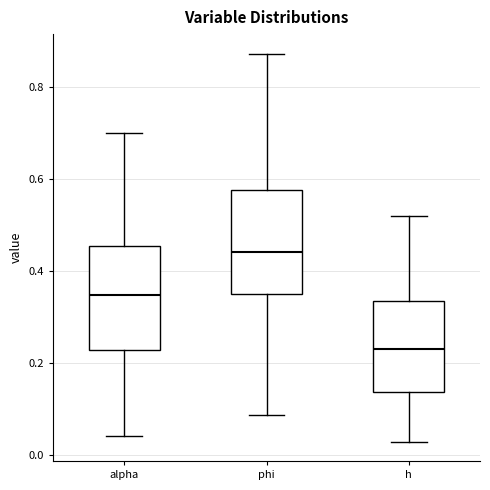

Reading left to right, transcribe this box plot: for each box, give where its median line is, the range the box spans, and where its two whiskers end, as read against the y-axis. The values are not printed on the chart, so give them approximately, as read against the axis.

alpha: median 0.34, box 0.22 to 0.46, whiskers 0.04 to 0.70
phi: median 0.44, box 0.34 to 0.58, whiskers 0.08 to 0.88
h: median 0.22, box 0.14 to 0.34, whiskers 0.02 to 0.52